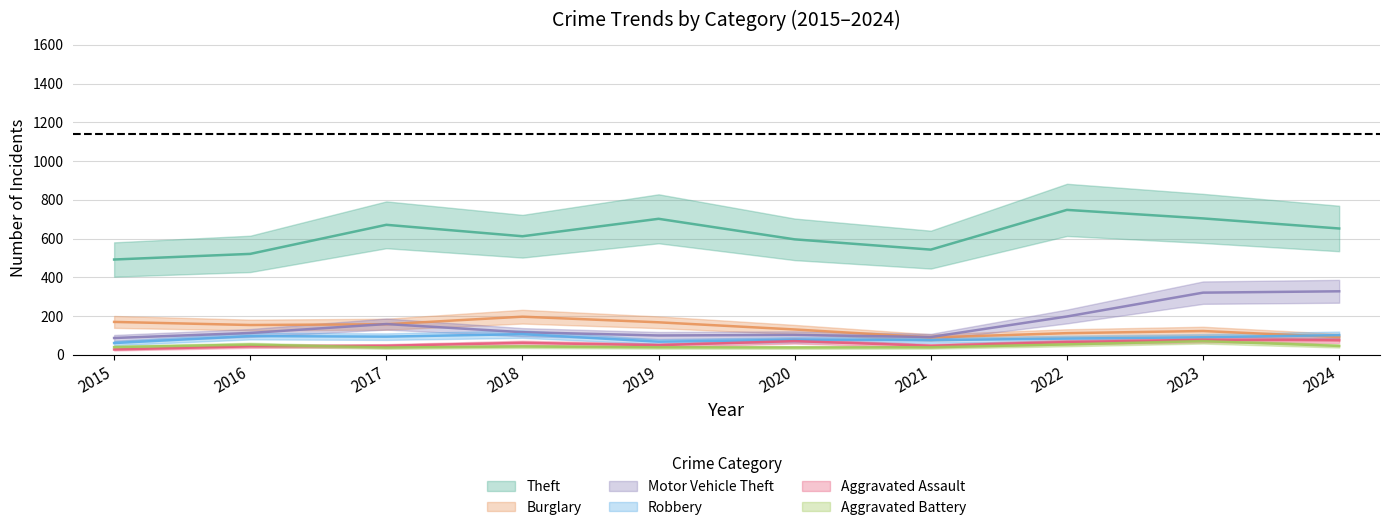

What is the maximum value for Aggravated Battery?

71